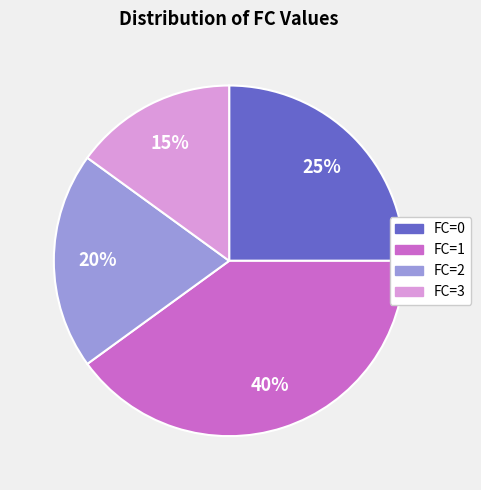

Count the number of slices in the pie.

4